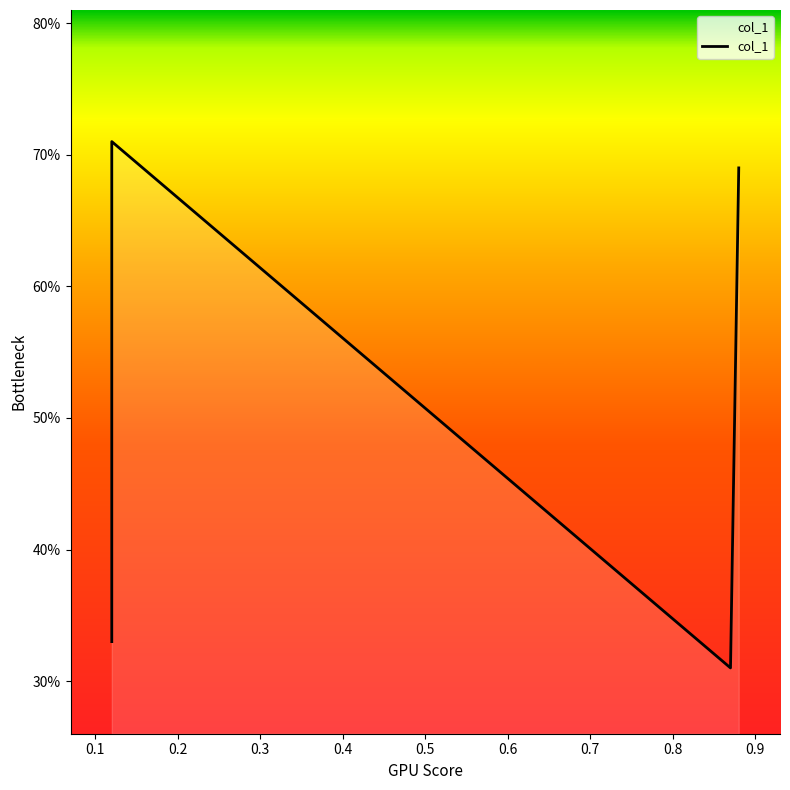

Reading left to right, list all the values displayed in this chart.

0.3	0.7	0.3	0.7